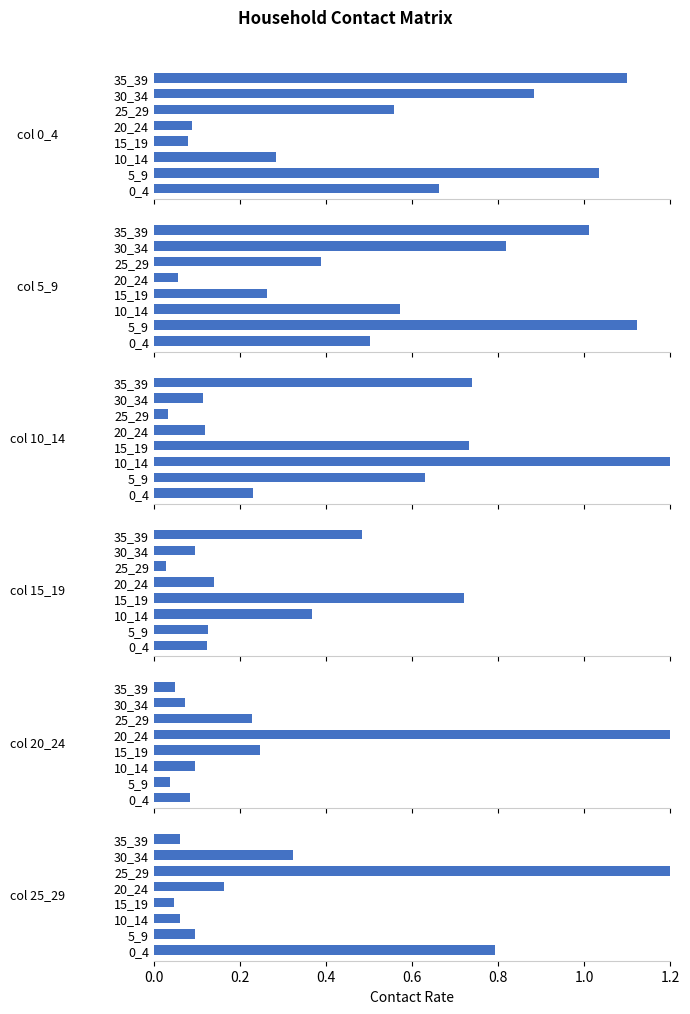

Reading right to left, extract all data points from this chart.

col 0_4: 1.1	0.9	0.6	0.1	0.1	0.3	1.0	0.7
col 5_9: 1.0	0.8	0.4	0.1	0.3	0.6	1.1	0.5
col 10_14: 0.7	0.1	0.0	0.1	0.7	2.0	0.6	0.2
col 15_19: 0.5	0.1	0.0	0.1	0.7	0.4	0.1	0.1
col 20_24: 0.1	0.1	0.2	1.7	0.2	0.1	0.0	0.1
col 25_29: 0.1	0.3	1.6	0.2	0.0	0.1	0.1	0.8